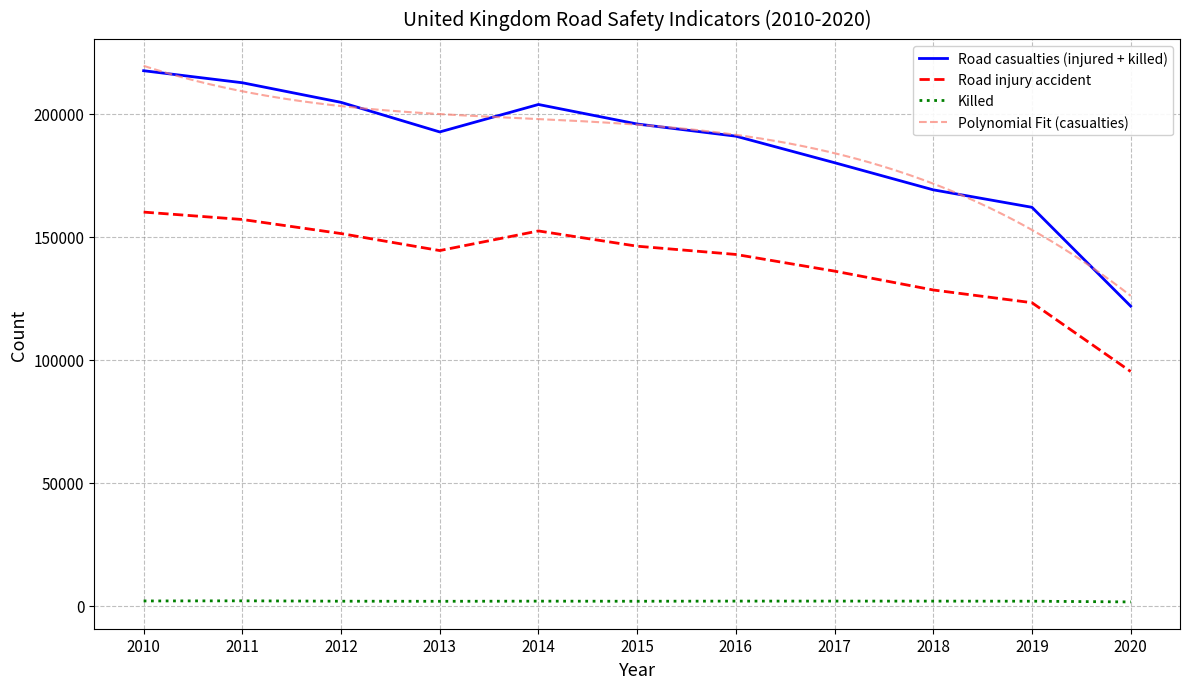

At which category is the sum across all series the highest?

2010